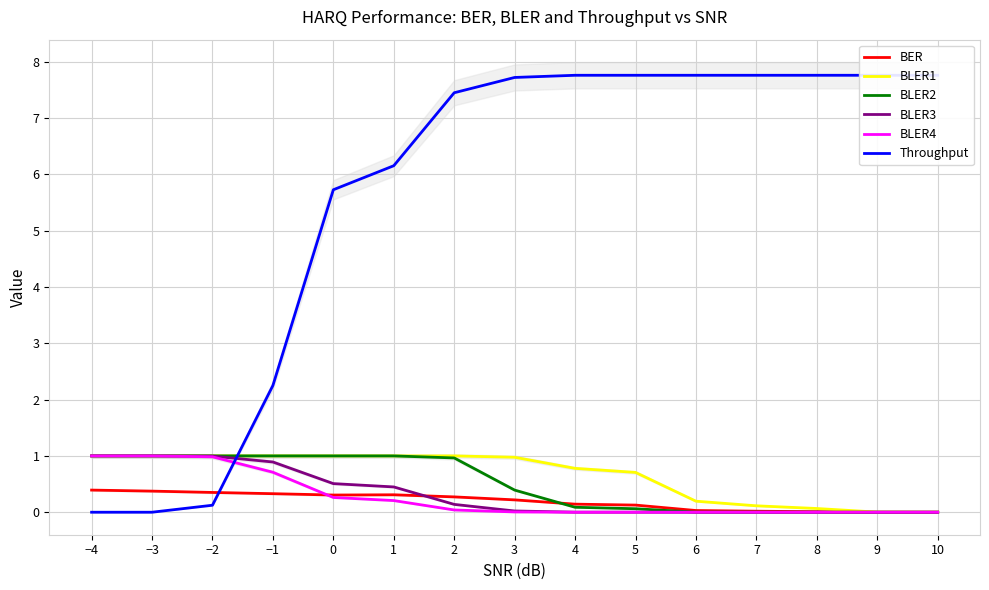

How many lines are shown in the chart?

6